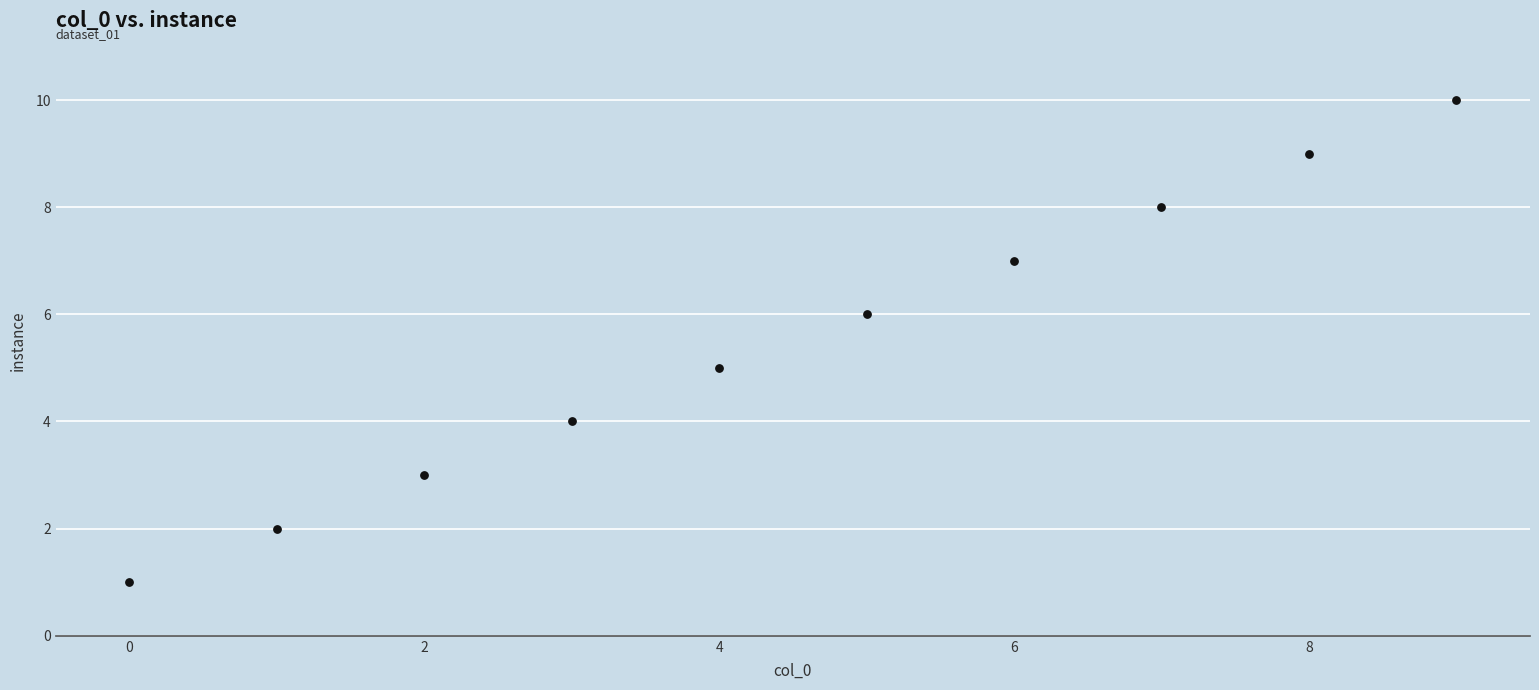

What is the range of Y values (max minus min)?

9